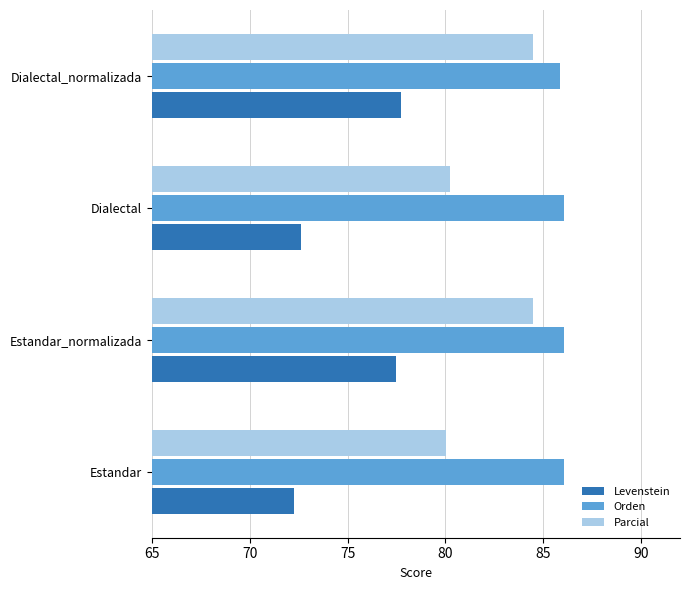

What is the sum of the Orden values at Estandar and Dialectal_normalizada?

171.9